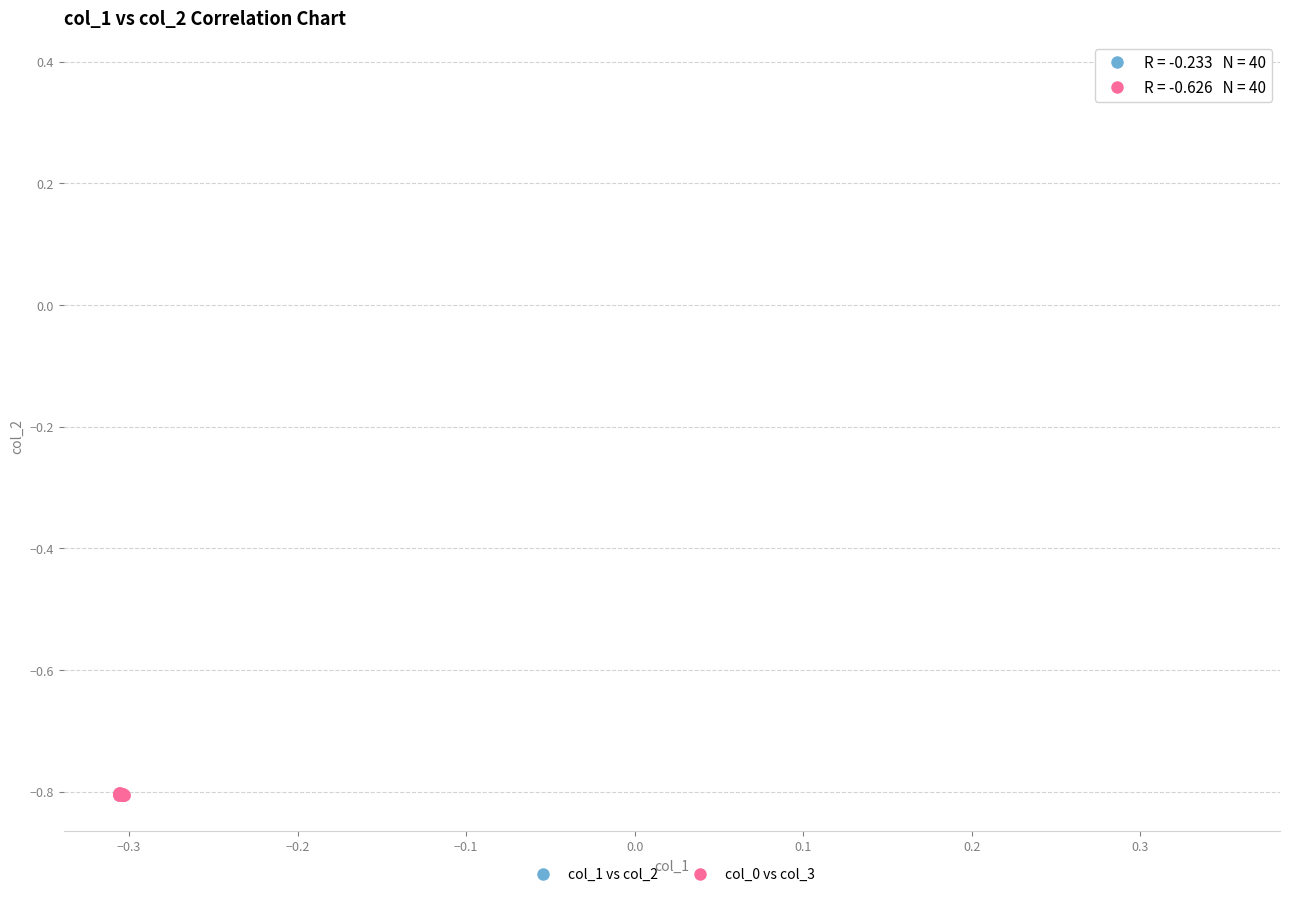

Which series reaches the minimum Y coordinate?

col_0 vs col_3